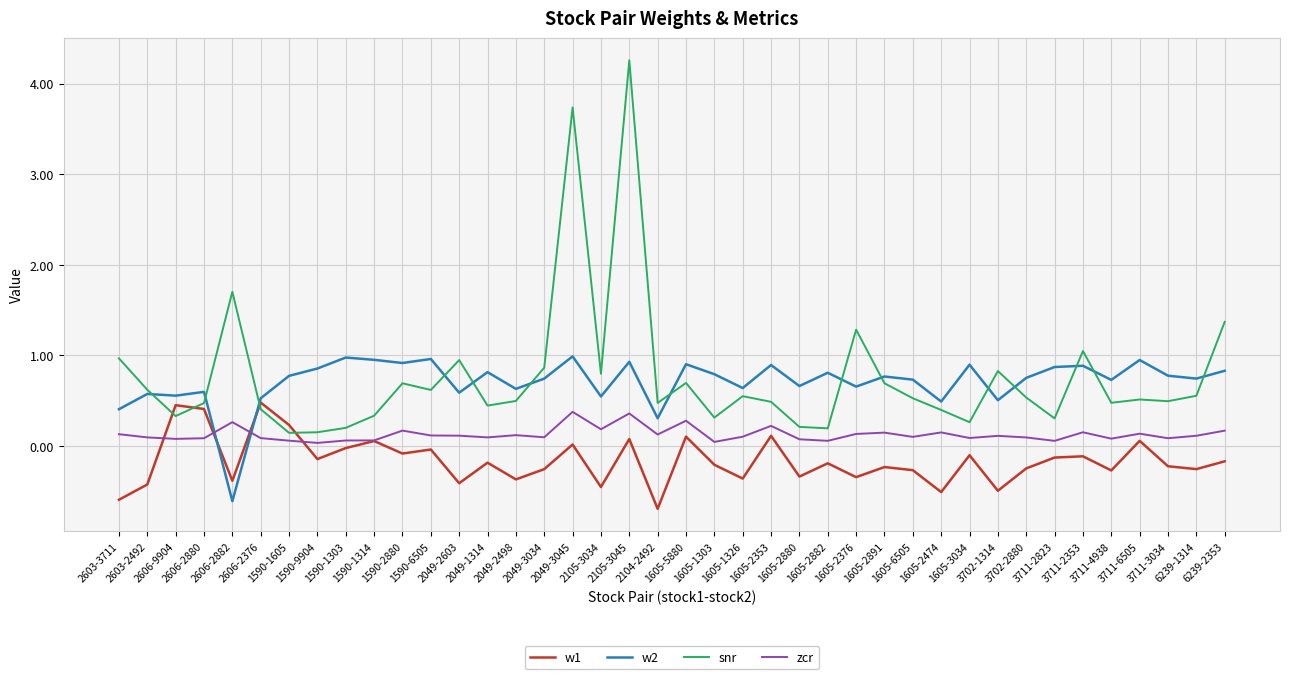

Is this an area chart (filled region under the line)?

No